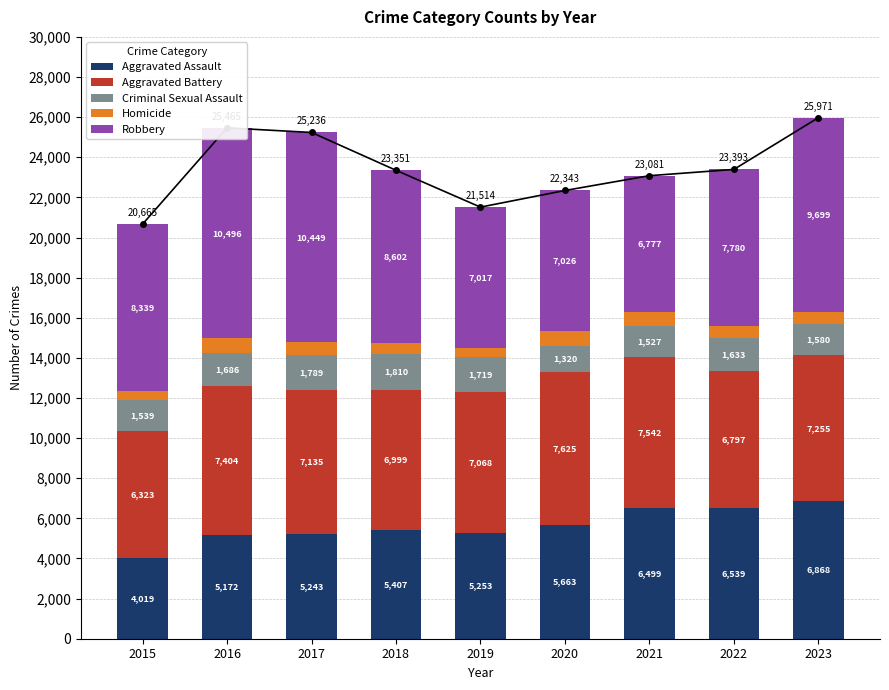

What is the average value of the Criminal Sexual Assault series?

1623